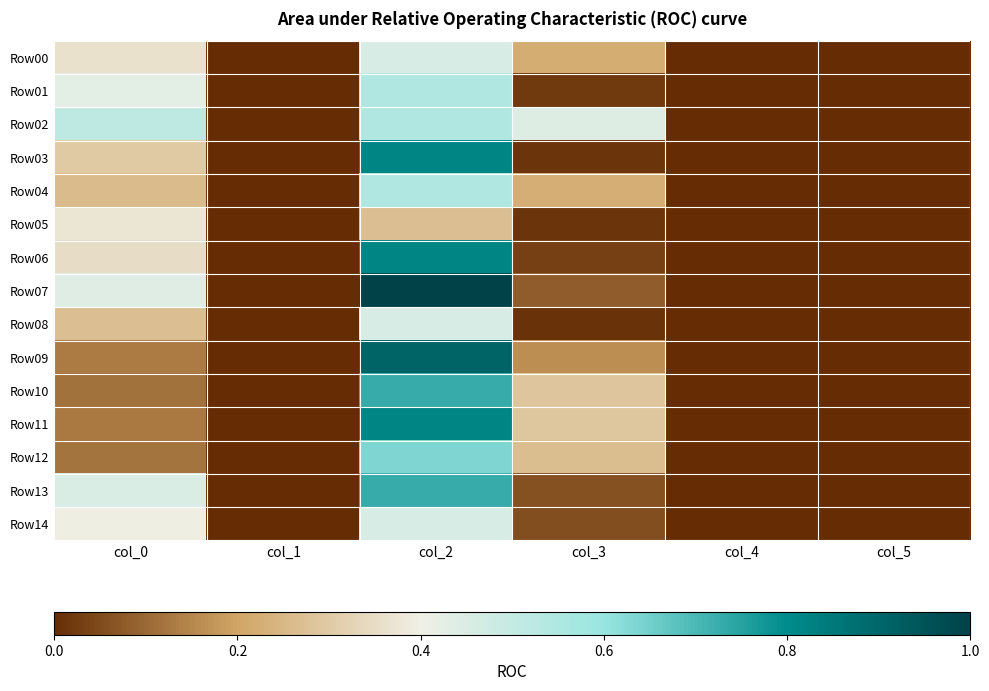

What is the spread (max minus min) of values at col_2?

0.7